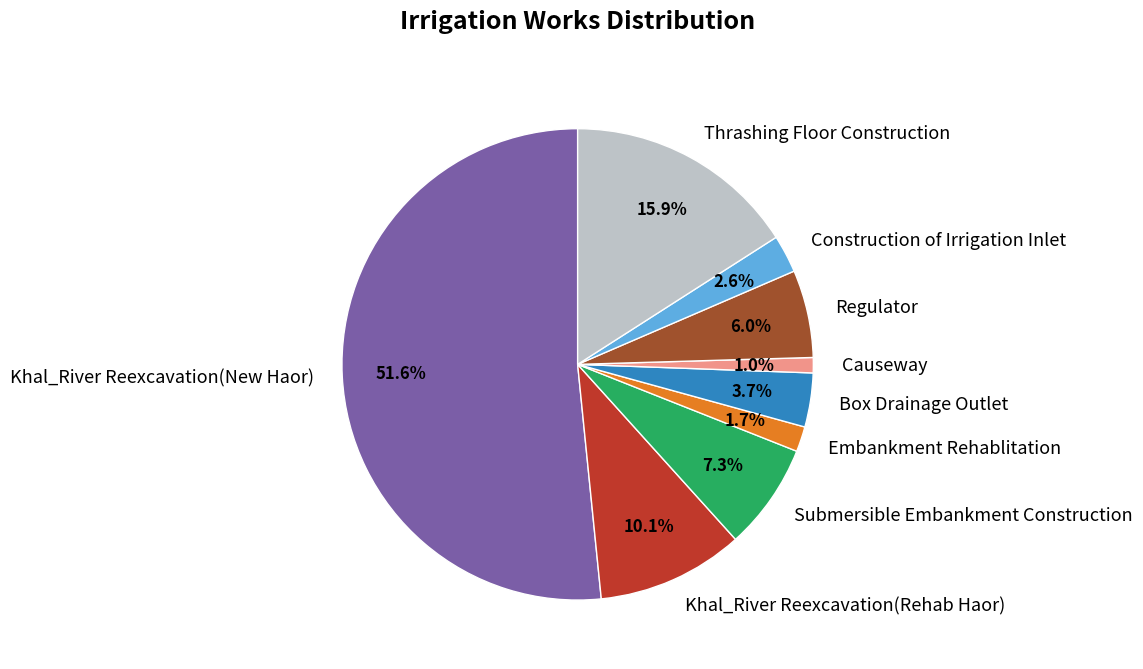

Between Khal_River Reexcavation(Rehab Haor) and Khal_River Reexcavation(New Haor), which is larger?

Khal_River Reexcavation(New Haor)